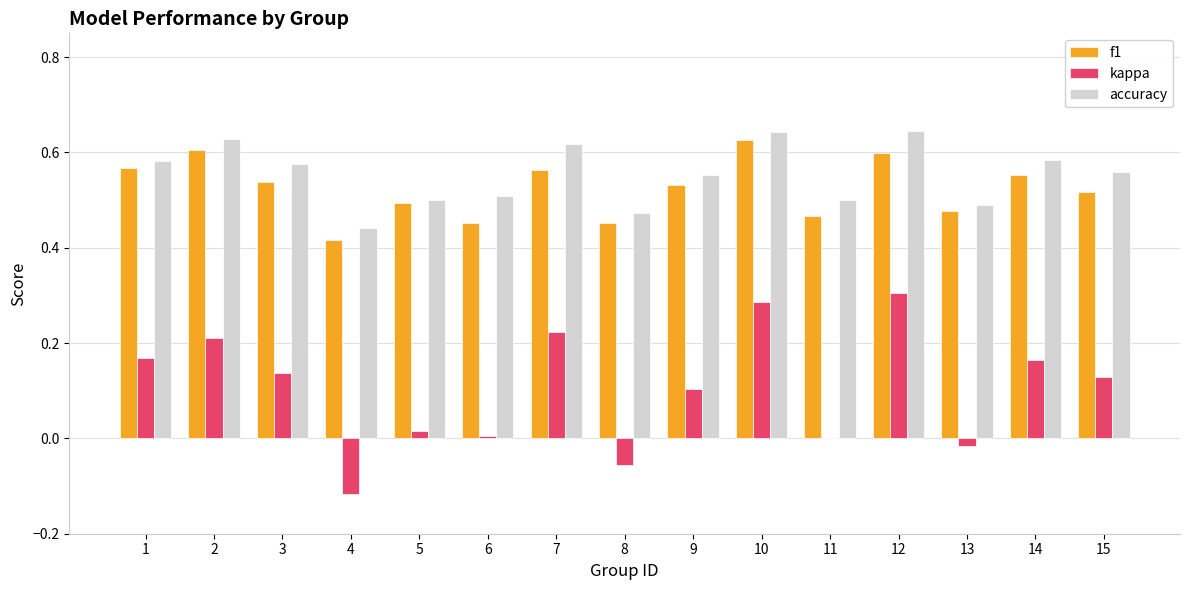

The value of f1 at 14 is 0.6. True or false?

True